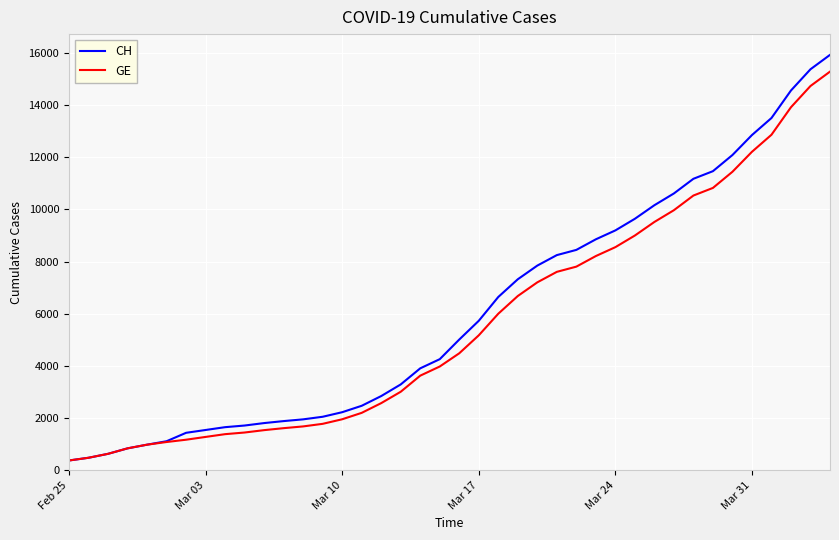

Which series has the largest range (max minus min)?

CH